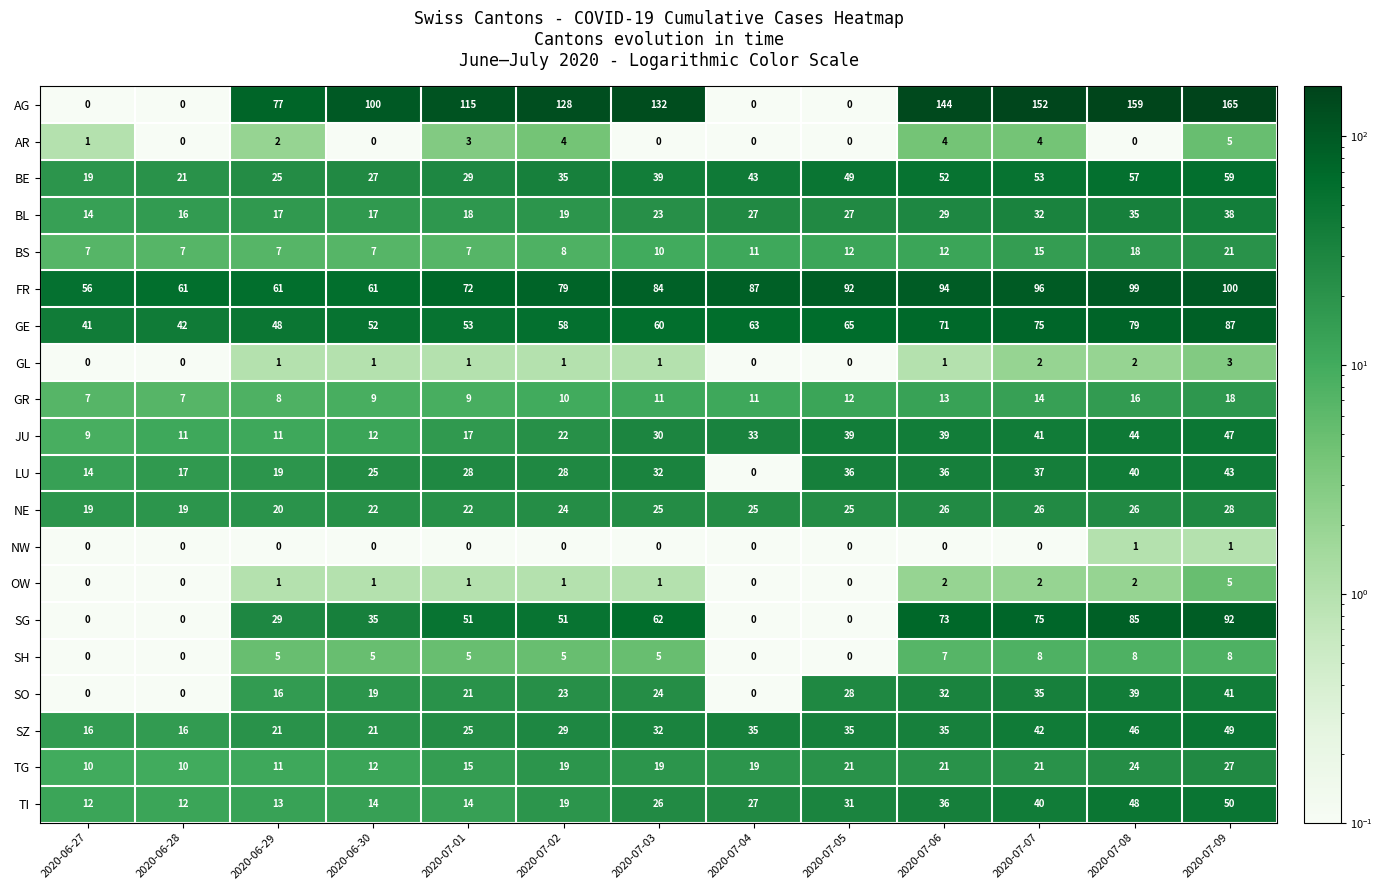

What is the maximum value shown in the chart?

165